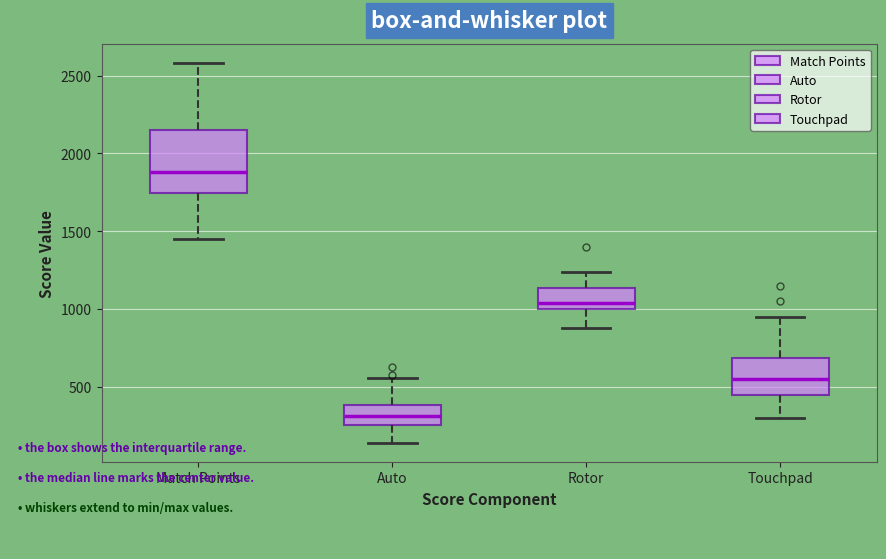

Reading left to right, transcribe this box plot: for each box, give where its median line is, the range the box spans, and where its two whiskers end, as read against the y-axis. The values are not printed on the chart, so give them approximately, as read against the axis.

Match Points: median 1900, box 1750 to 2150, whiskers 1450 to 2600
Auto: median 300, box 250 to 400, whiskers 150 to 550
Rotor: median 1050, box 1000 to 1150, whiskers 900 to 1250
Touchpad: median 550, box 450 to 700, whiskers 300 to 950